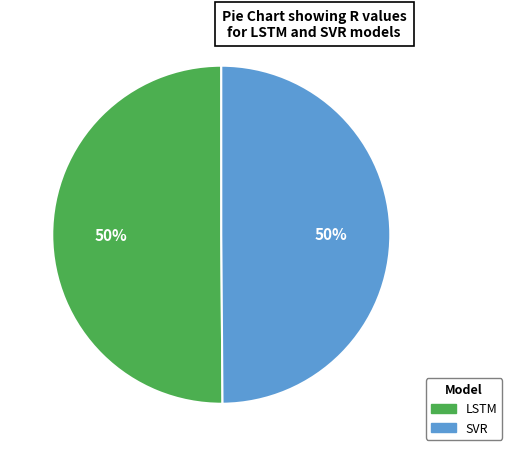

What percentage is the LSTM slice, to the nearest percent?

50%